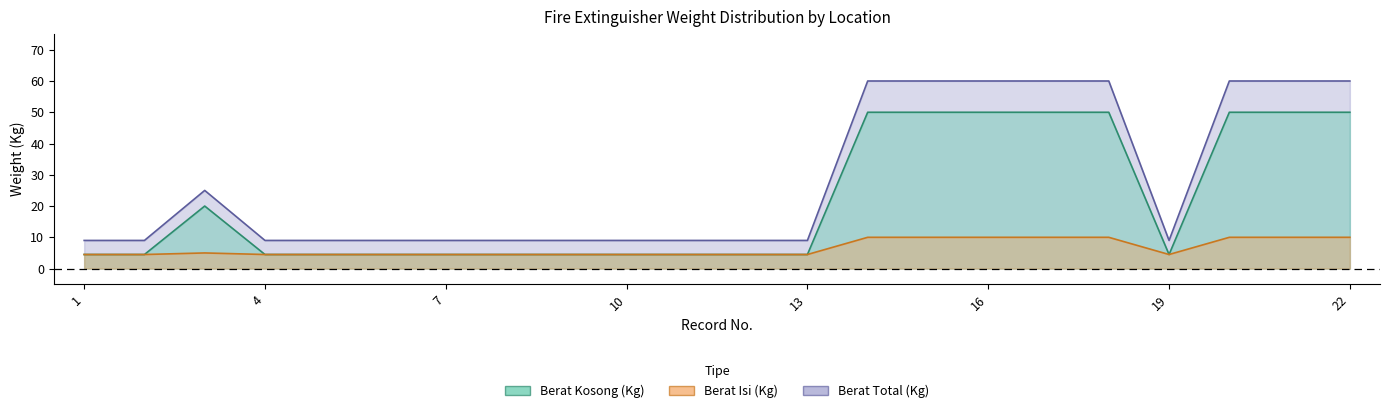

What is the sum of all Berat Kosong (Kg) values?

478.5